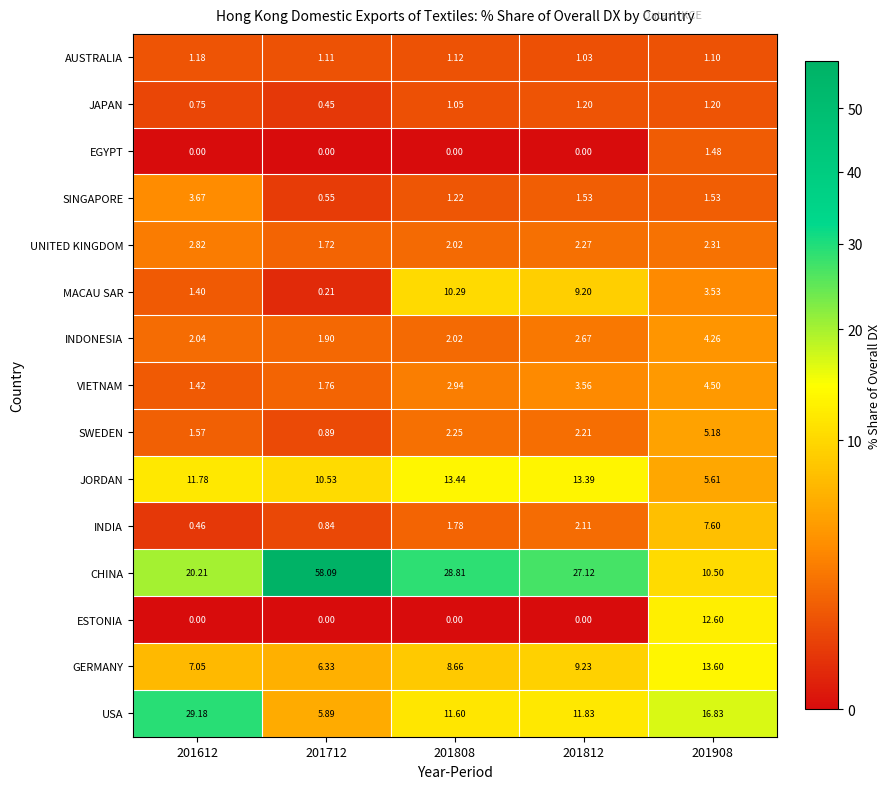

Is the value of SINGAPORE at 201908 greater than the value of INDONESIA at 201808?

No